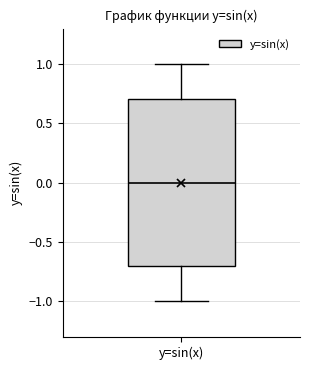

Where does the median line of the box for y=sin(x) sit on the y-axis? The values are not printed on the chart, so give them approximately, as read against the axis.

0.0